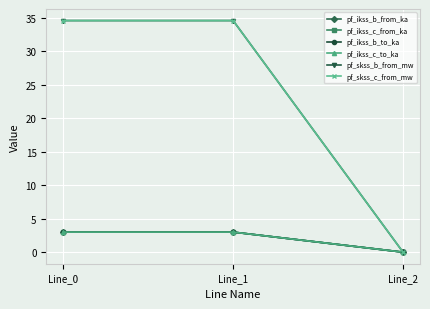

Does the chart display data point markers on the line(s)?

Yes